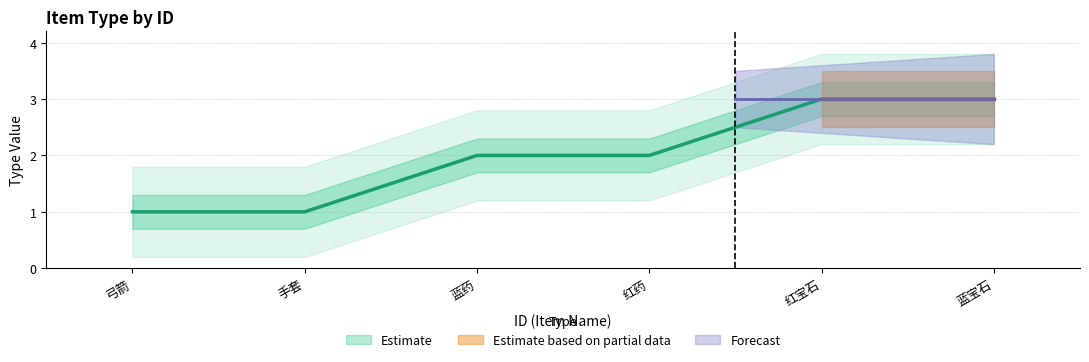

Is this an area chart (filled region under the line)?

No